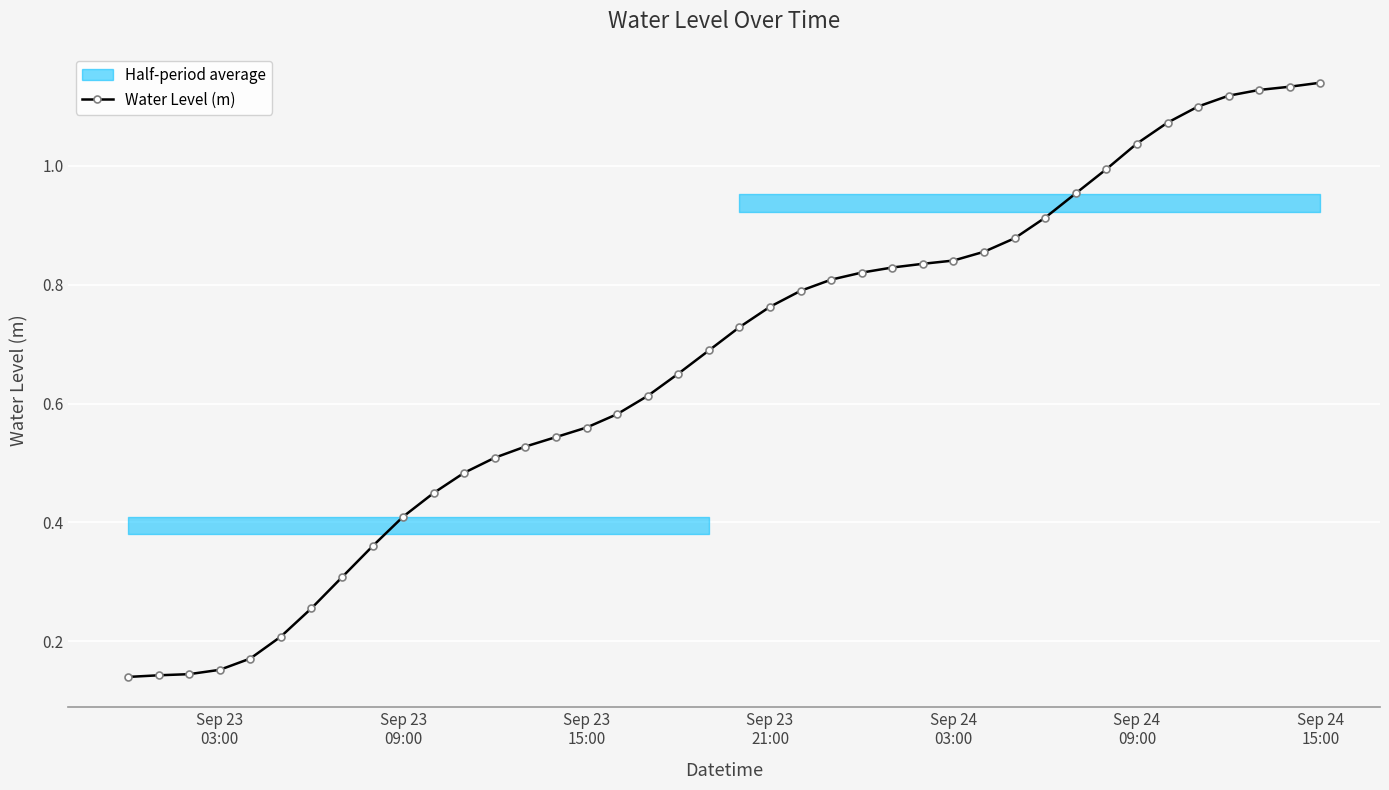

Reading right to left, list all the values displayed in this chart.

1.1	1.1	1.1	1.1	1.1	1.1	1.0	1.0	1.0	0.9	0.9	0.9	0.8	0.8	0.8	0.8	0.8	0.8	0.8	0.7	0.7	0.7	0.6	0.6	0.6	0.5	0.5	0.5	0.5	0.4	0.4	0.4	0.3	0.3	0.2	0.2	0.2	0.1	0.1	0.1